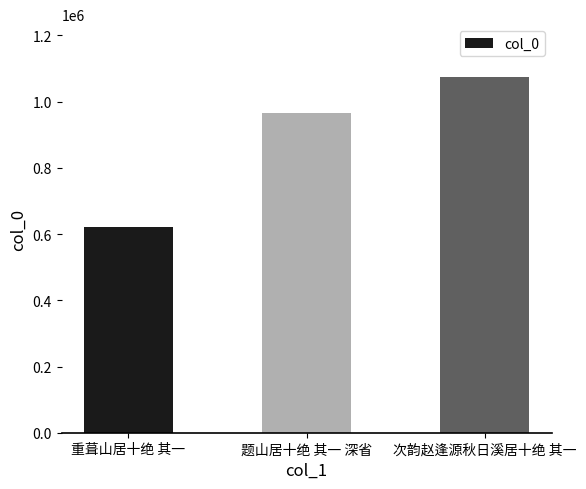

What is the sum of the values at 题山居十绝 其一 深省 and 次韵赵逢源秋日溪居十绝 其一?

2037970